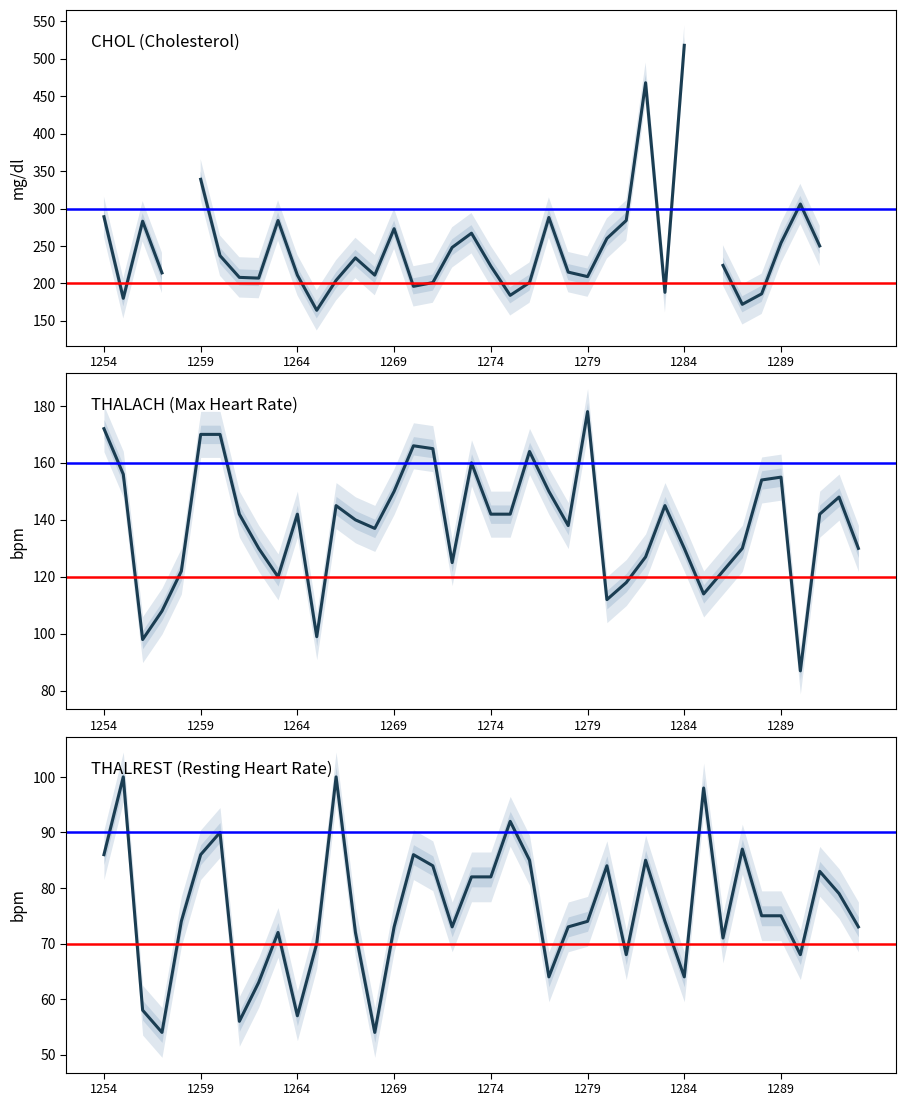

Rank the categories by THALREST value from lowest to highest.

1257, 1268, 1261, 1264, 1256, 1262, 1277, 1284, 1281, 1290, 1265, 1286, 1263, 1267, 1269, 1272, 1278, 1293, 1258, 1279, 1283, 1288, 1289, 1292, 1273, 1274, 1291, 1271, 1280, 1276, 1282, 1254, 1259, 1270, 1287, 1260, 1275, 1285, 1255, 1266